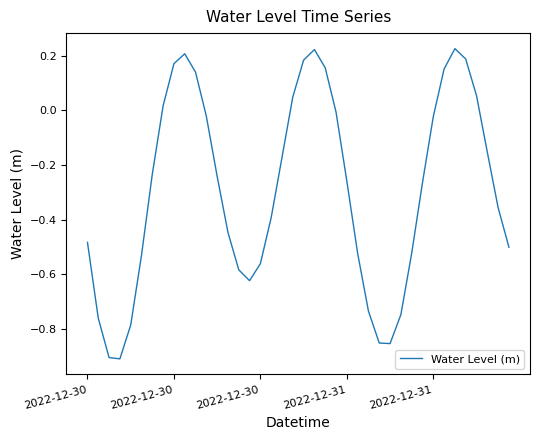

What is the difference between the maximum and minimum values?

1.1